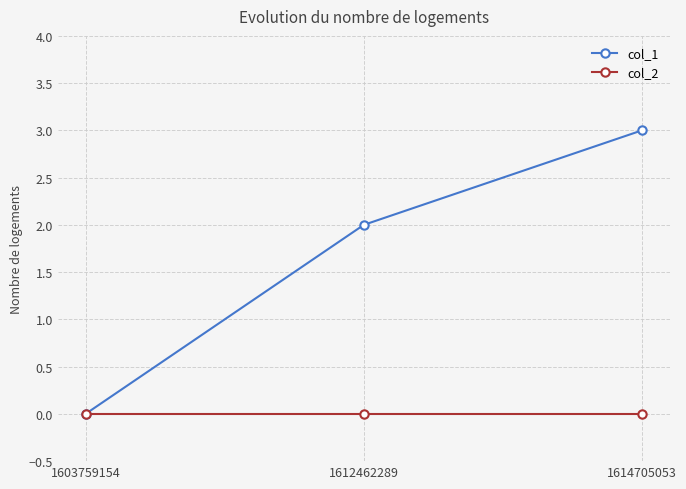

How many positive values does the col_1 series have?

2